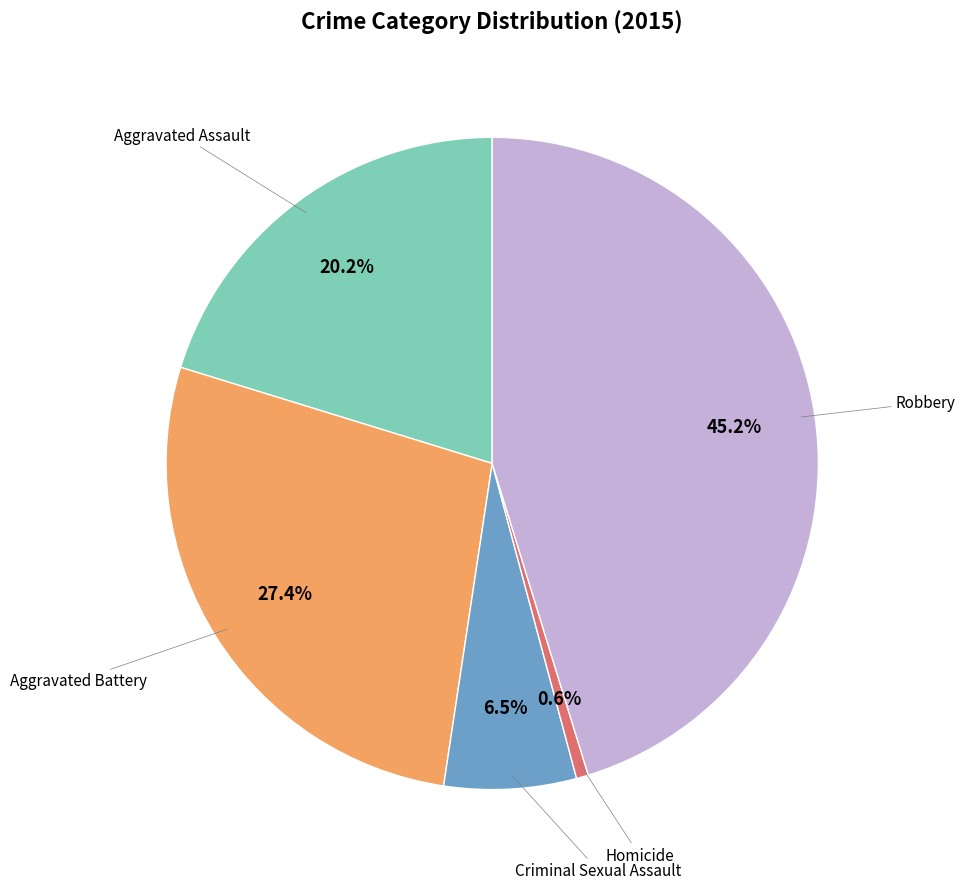

True or false: Homicide accounts for 1% of the total.

True